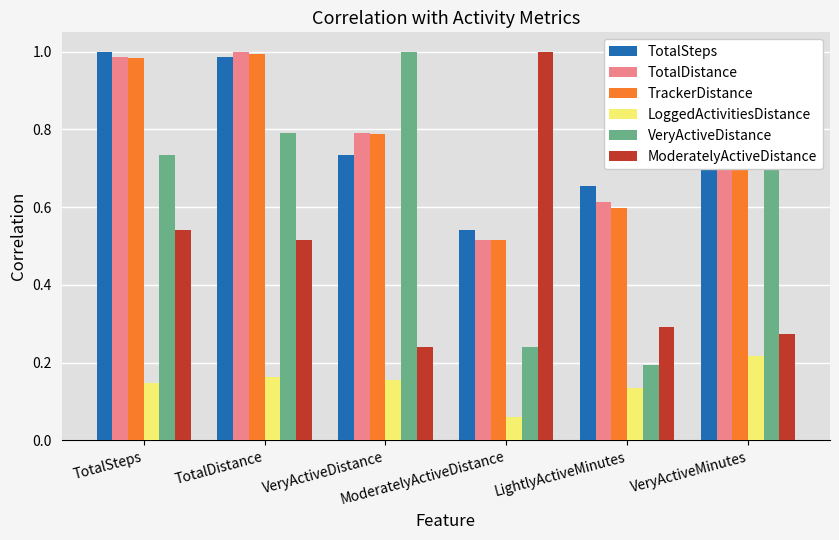

True or false: ModeratelyActiveDistance has a value of 0.9 at TotalSteps.

False